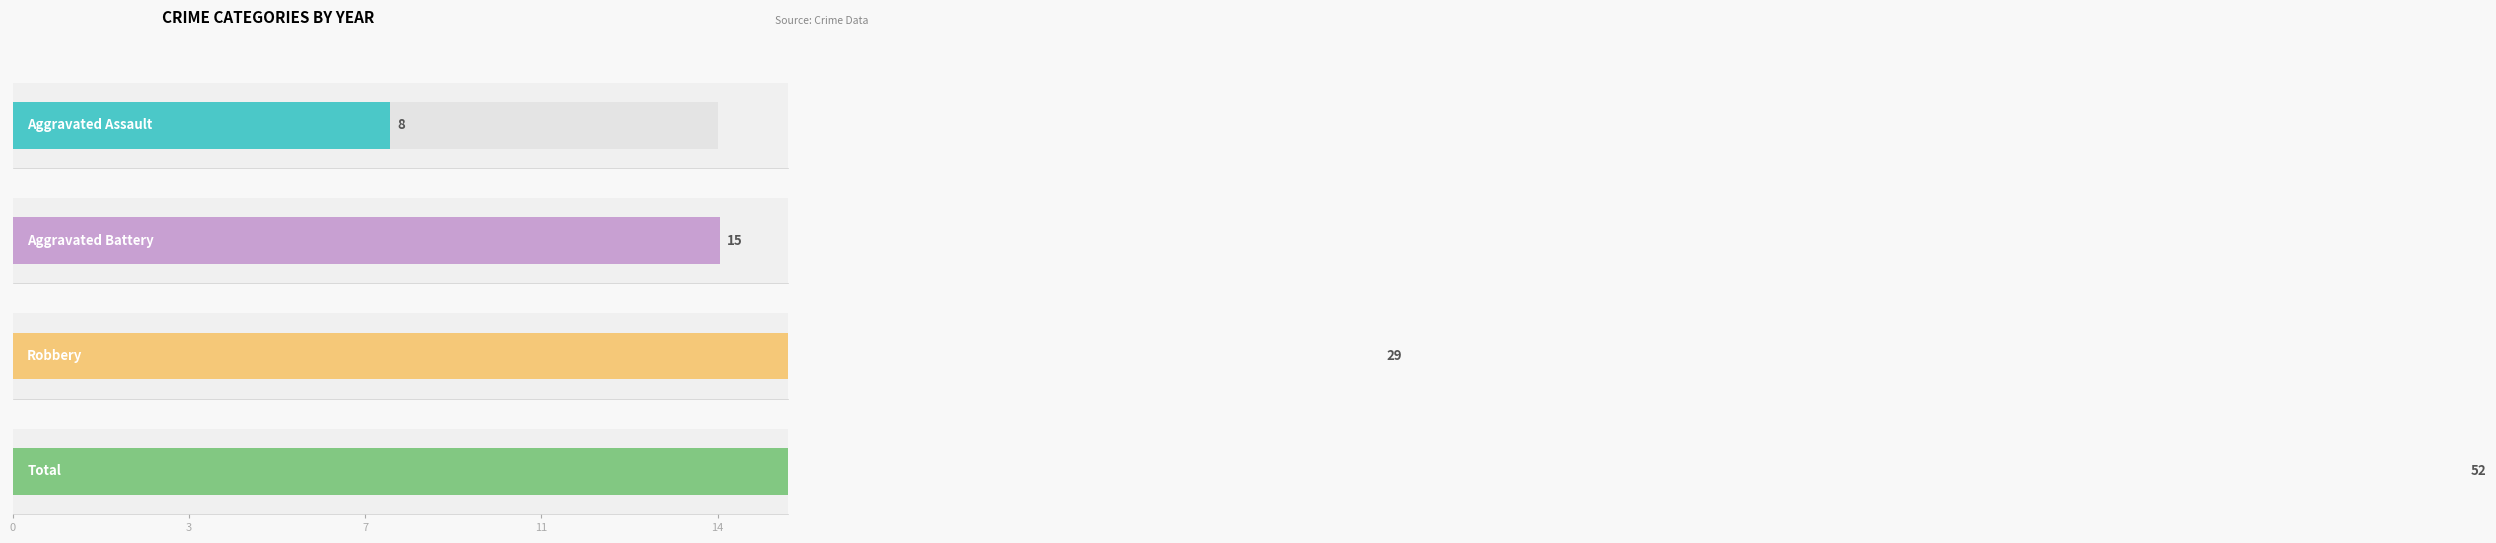

Does the chart contain stacked bars?

No